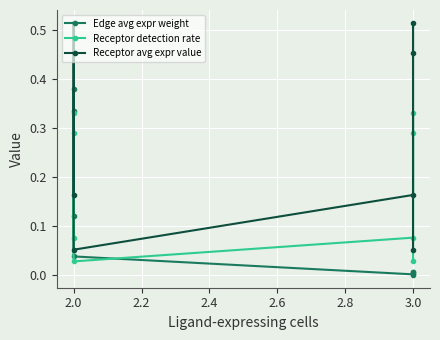

How many lines are shown in the chart?

3